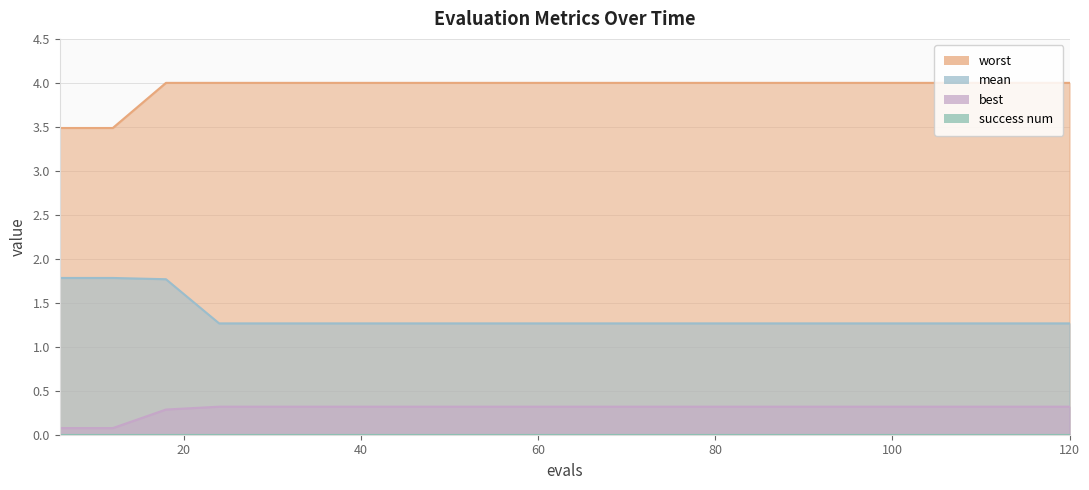

Which series has the largest total across all categories?

worst